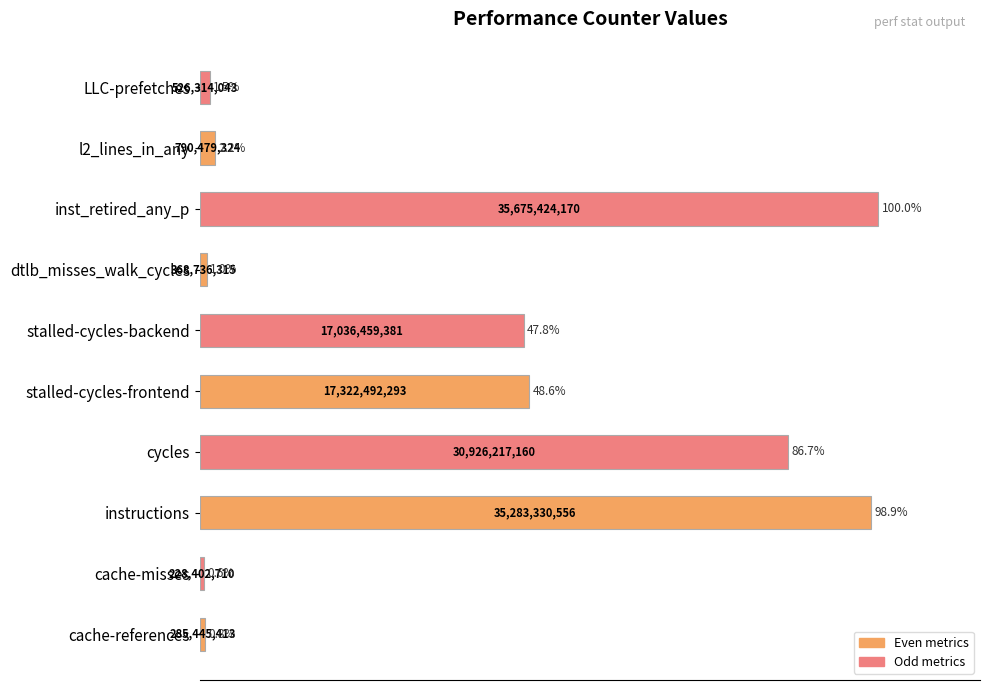

Is it true that the value at stalled-cycles-frontend is 83.1?

False